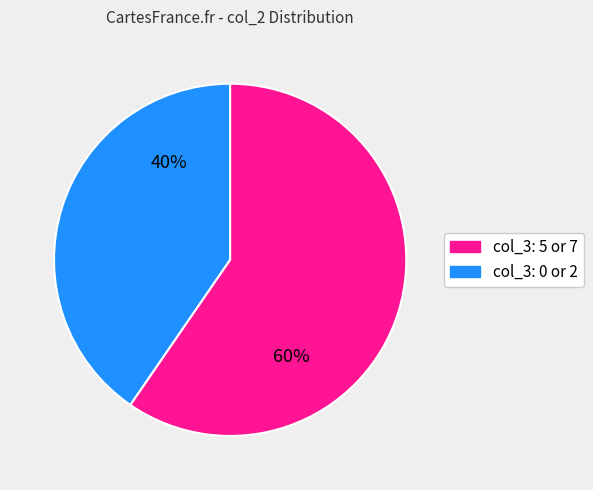

To the nearest percent, what is the average slice percentage?

50%